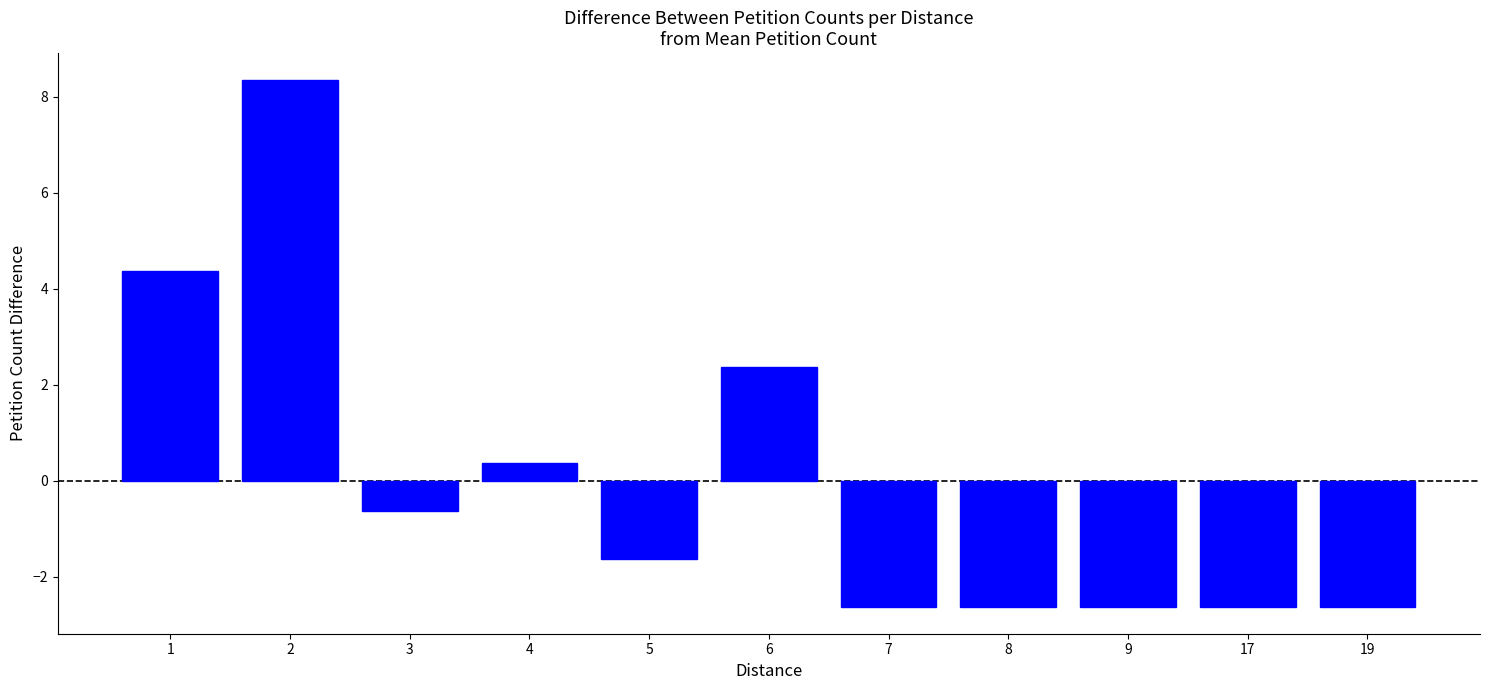

Reading left to right, extract all data points from this chart.

4.4	8.4	-0.6	0.4	-1.6	2.4	-2.6	-2.6	-2.6	-2.6	-2.6